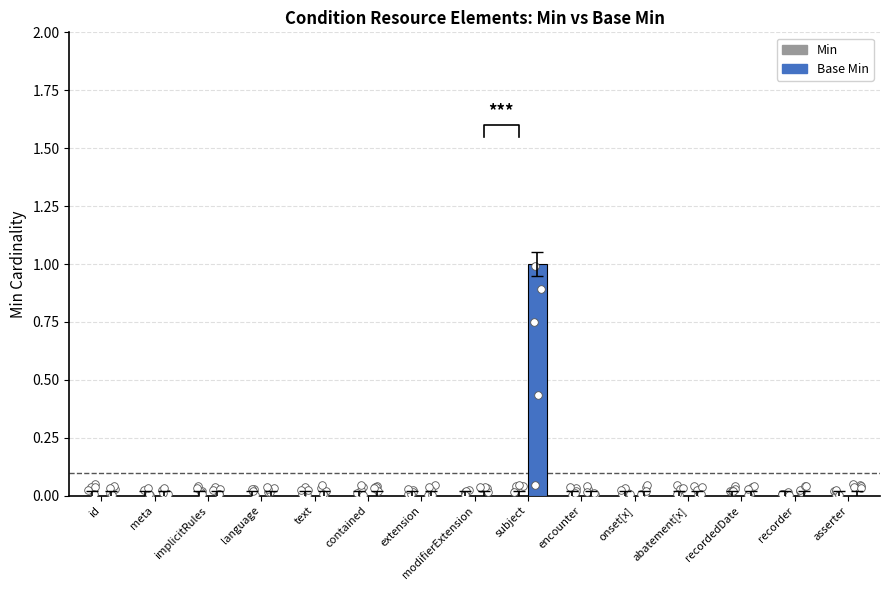

Which series has the largest Y range (max minus min)?

Base Min